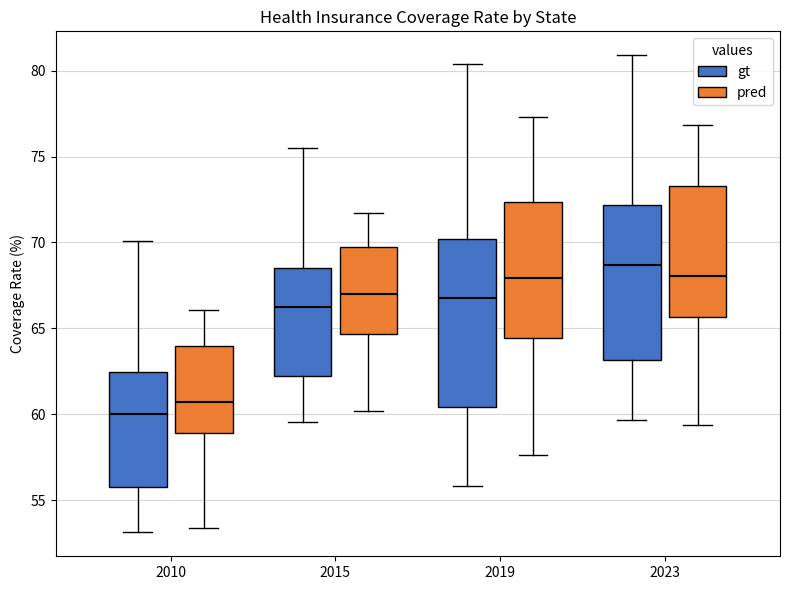

Where does the lower whisker of the box for 2019 (pred) end on the y-axis? The values are not printed on the chart, so give them approximately, as read against the axis.

57.5